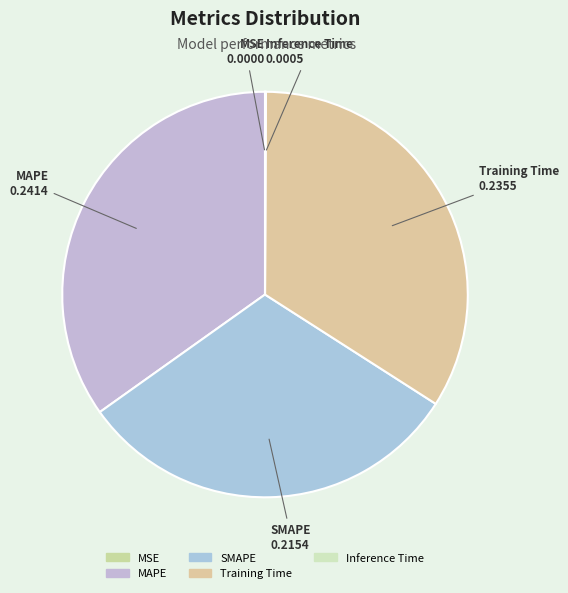

The SMAPE slice represents 40% of the pie. True or false?

False